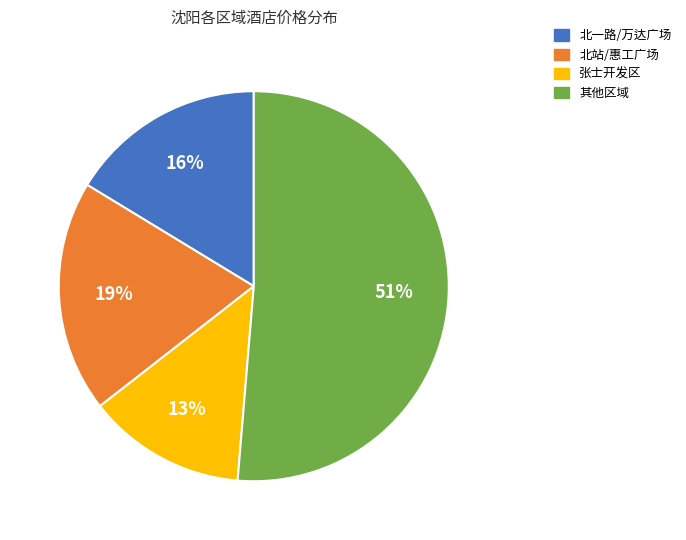

To the nearest percent, what is the average slice percentage?

25%